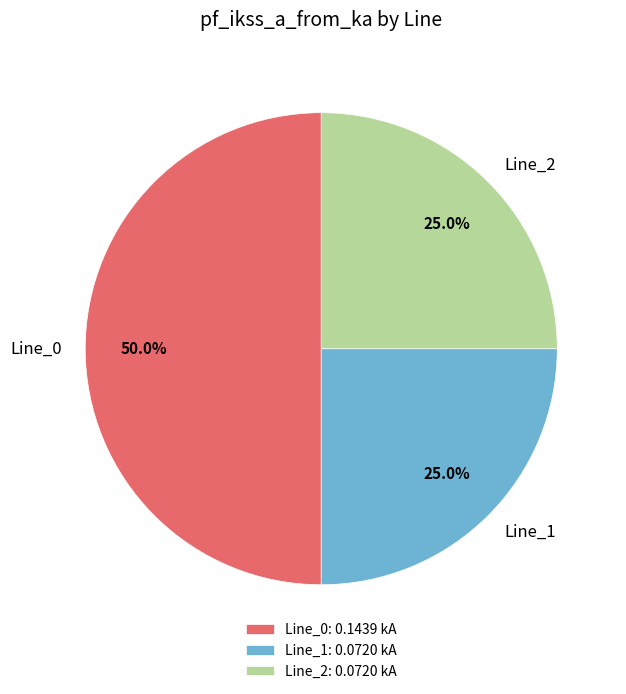

What is the total percentage of Line_2 and Line_1?

50.0%